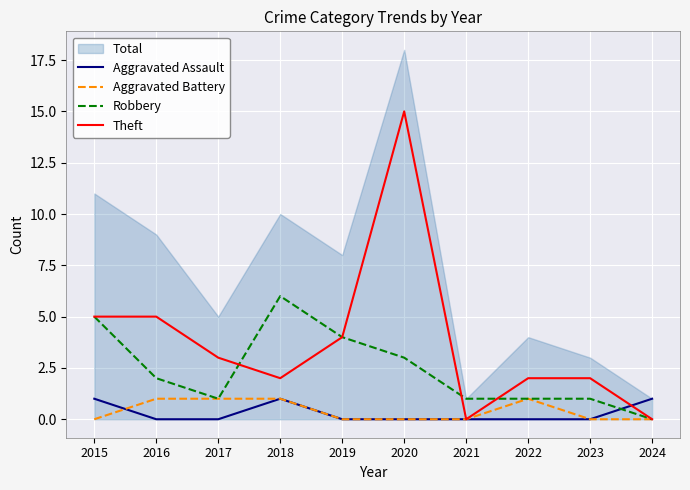

Is it true that Aggravated Battery equals 0 at 2019?

True